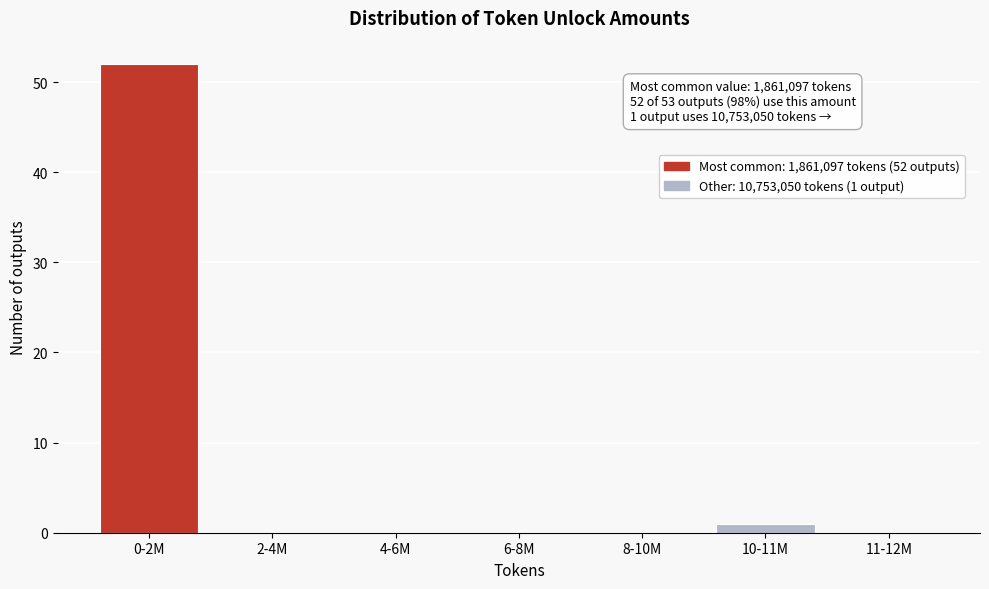

Reading left to right, extract all data points from this chart.

0-2M=52	2-4M=0	4-6M=0	6-8M=0	8-10M=0	10-11M=1	11-12M=0